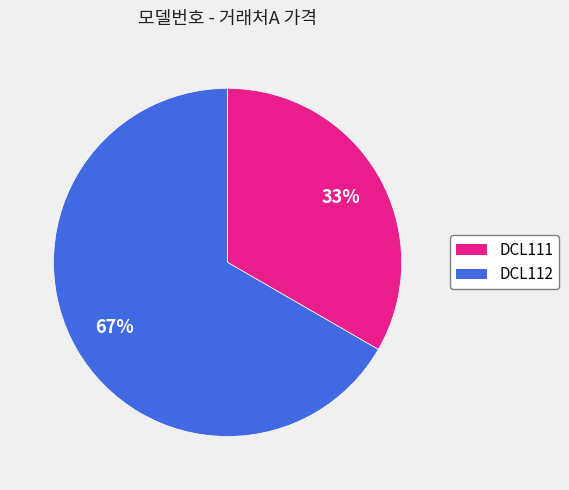

How many segments does this pie chart have?

2